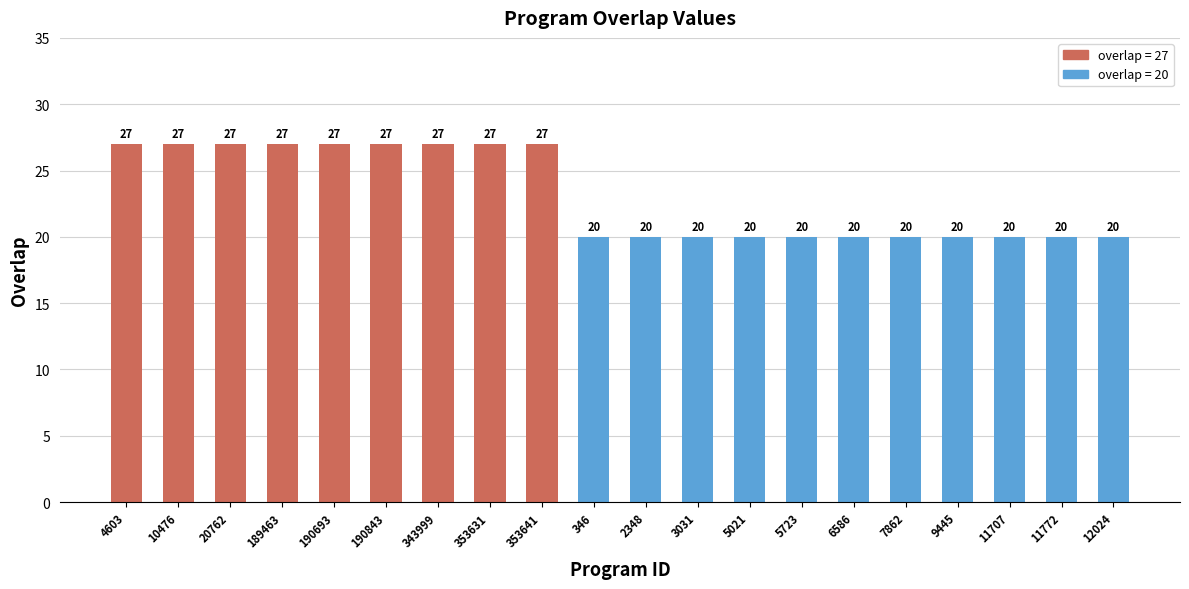

Reading right to left, list all the values displayed in this chart.

12024=20	11772=20	11707=20	9445=20	7862=20	6586=20	5723=20	5021=20	3031=20	2348=20	346=20	353641=27	353631=27	343999=27	190843=27	190693=27	189463=27	20762=27	10476=27	4603=27